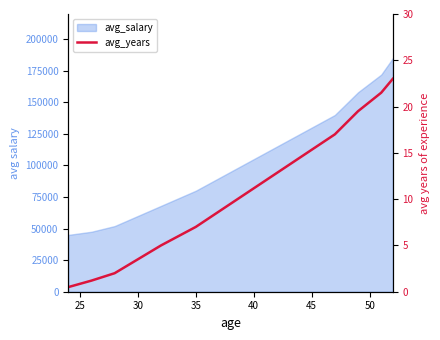

Reading left to right, extract all data points from this chart.

0.5	1.2	2.0	3.5	5.0	7.0	9.5	12.0	14.5	17.0	19.5	21.5	23.0